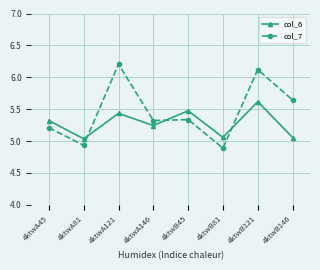

Which series changed the most between 4ktwB121 and 4ktwB146?

col_6